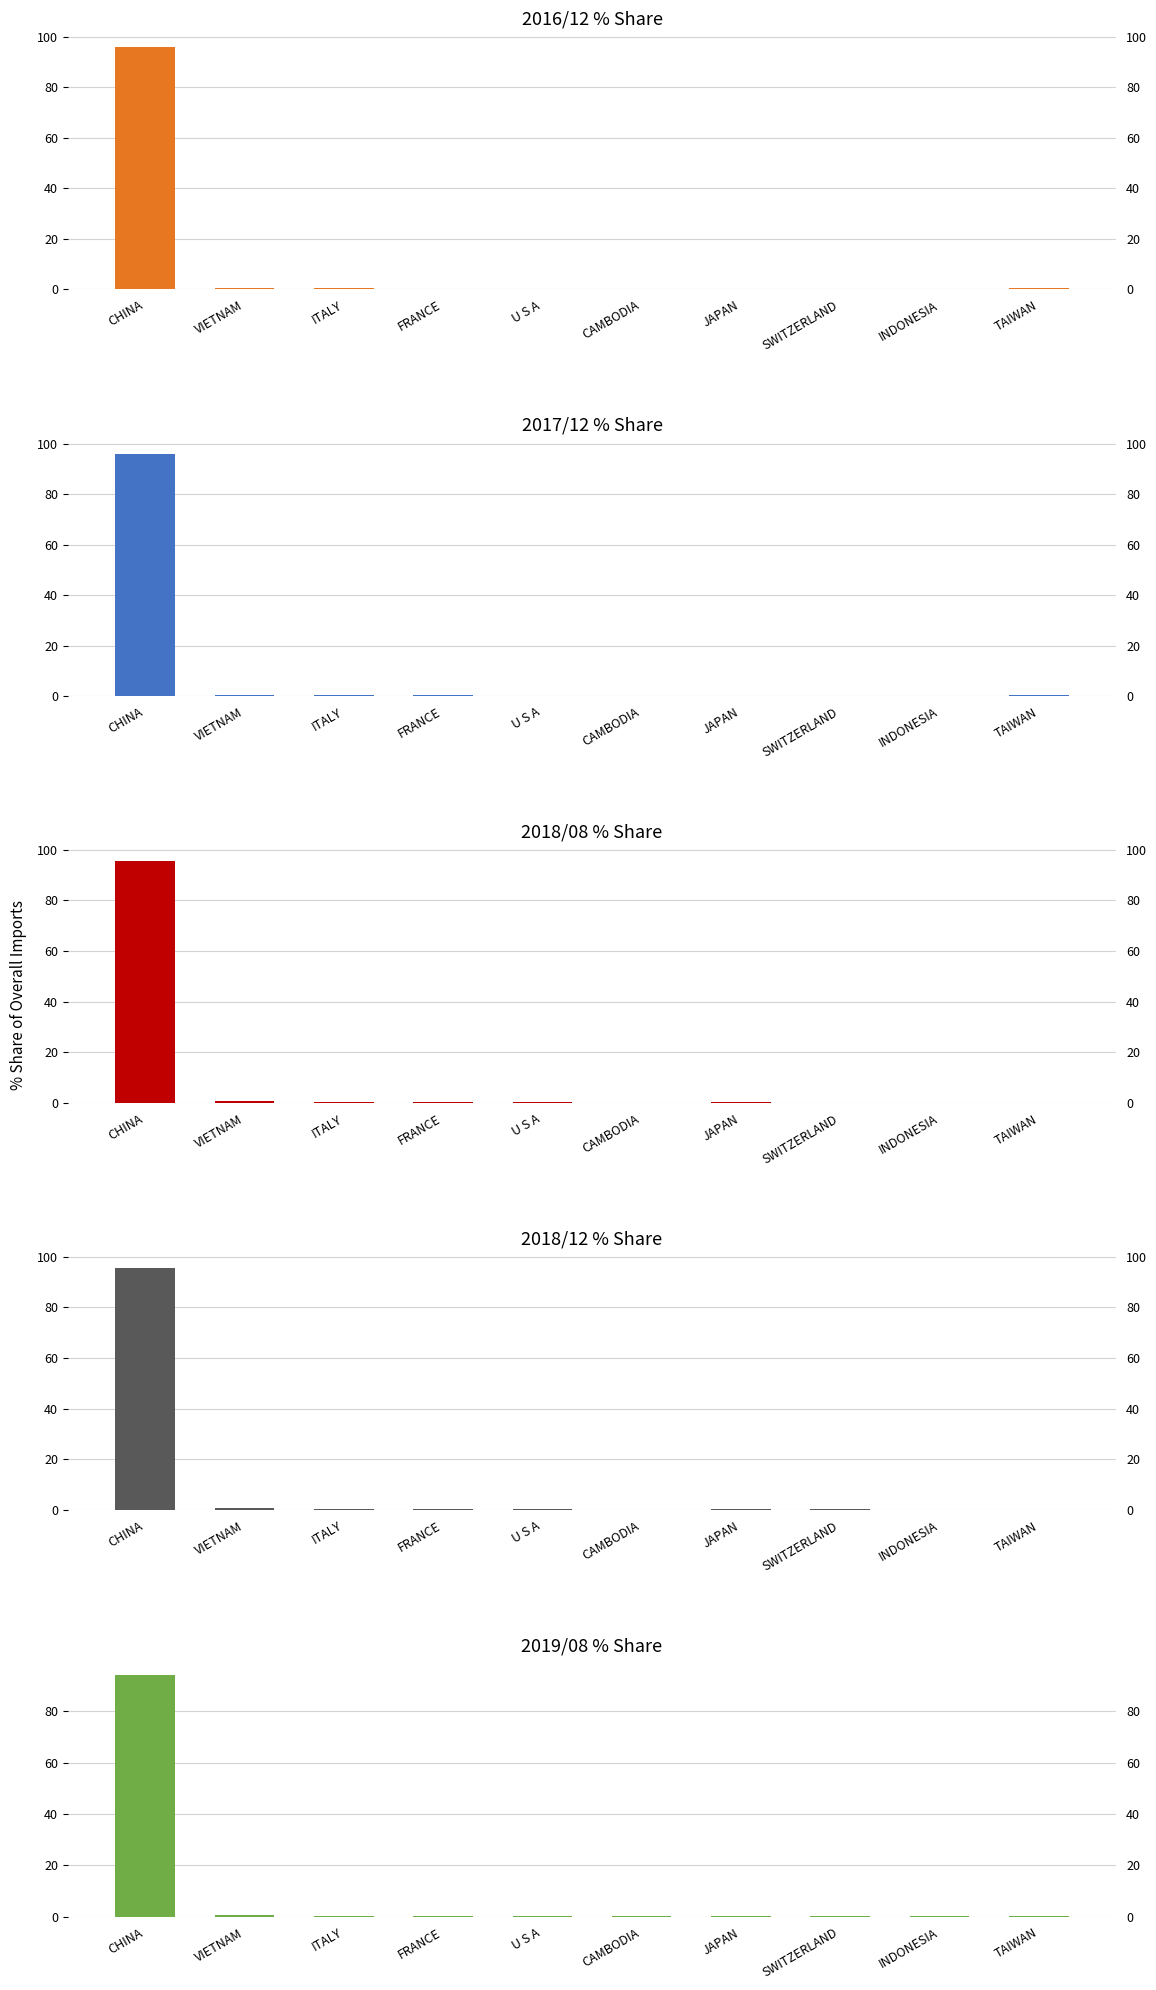

Are the bars horizontal?

No